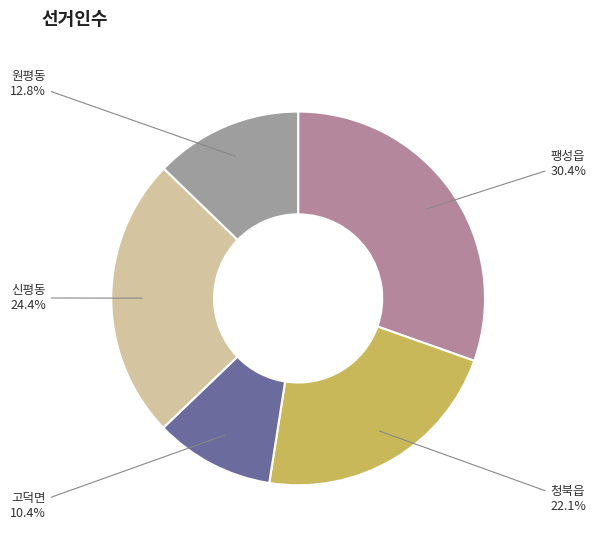

Do 청북읍 and 고덕면 together represent more than half of the pie?

No